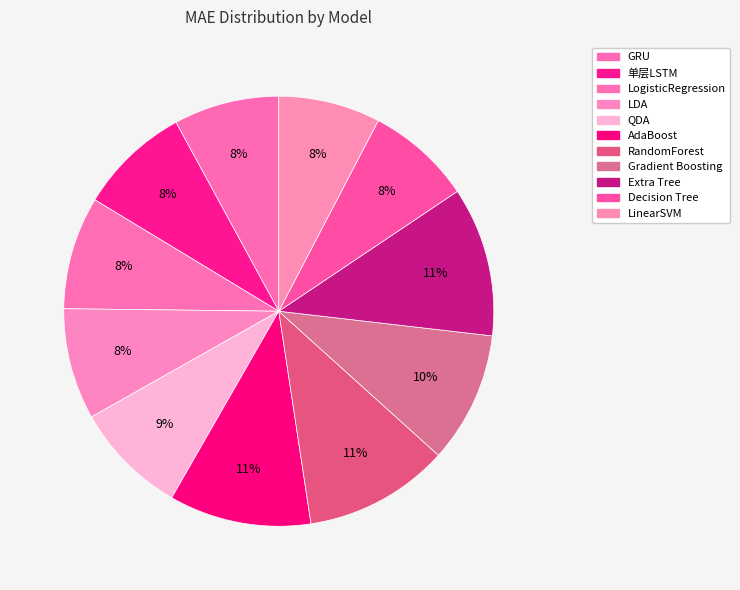

Count the number of slices in the pie.

11